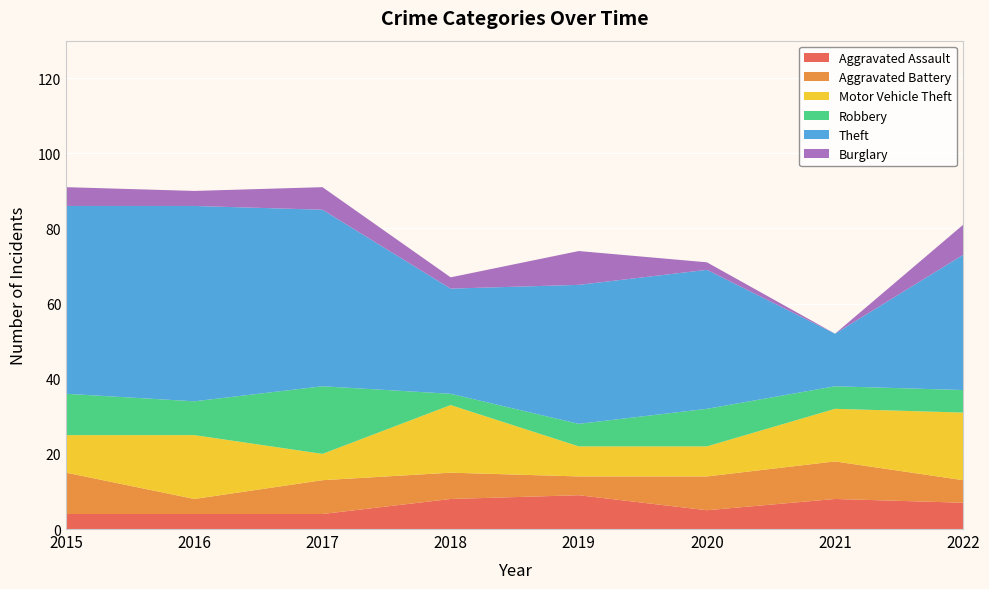

Reading left to right, what are all the values shown in this chart?

Aggravated Assault: 4	4	4	8	9	5	8	7
Aggravated Battery: 11	4	9	7	5	9	10	6
Motor Vehicle Theft: 10	17	7	18	8	8	14	18
Robbery: 11	9	18	3	6	10	6	6
Theft: 50	52	47	28	37	37	14	36
Burglary: 5	4	6	3	9	2	0	8